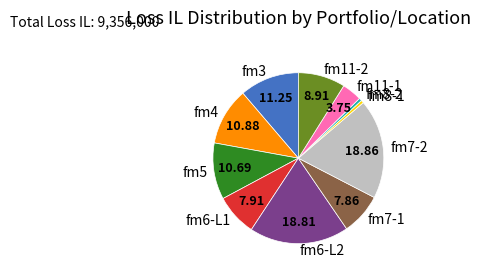

The fm4 slice represents 11% of the pie. True or false?

True